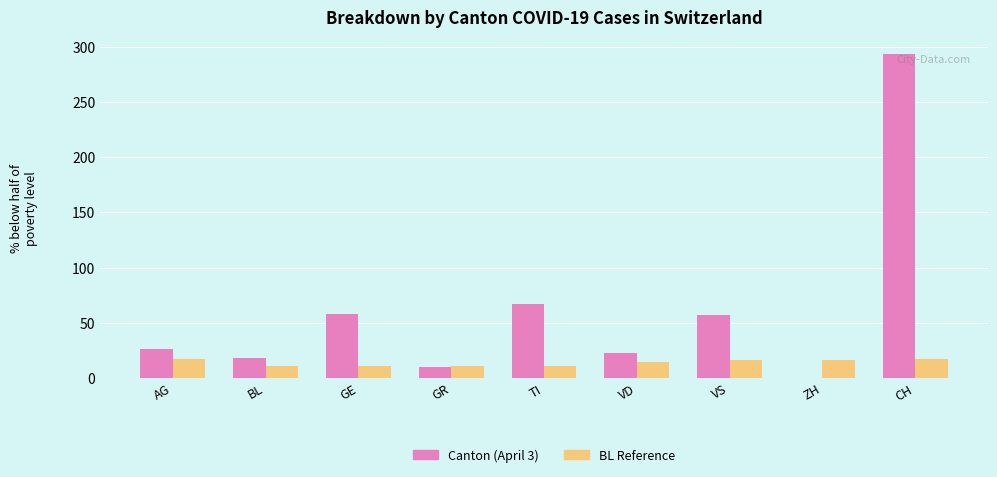

The BL Reference series shows 28 at AG. True or false?

False